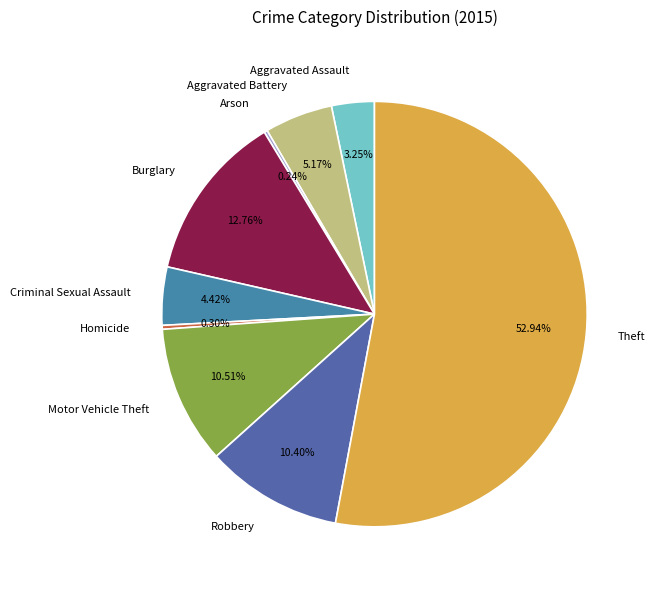

Which has a higher value, Burglary or Criminal Sexual Assault?

Burglary